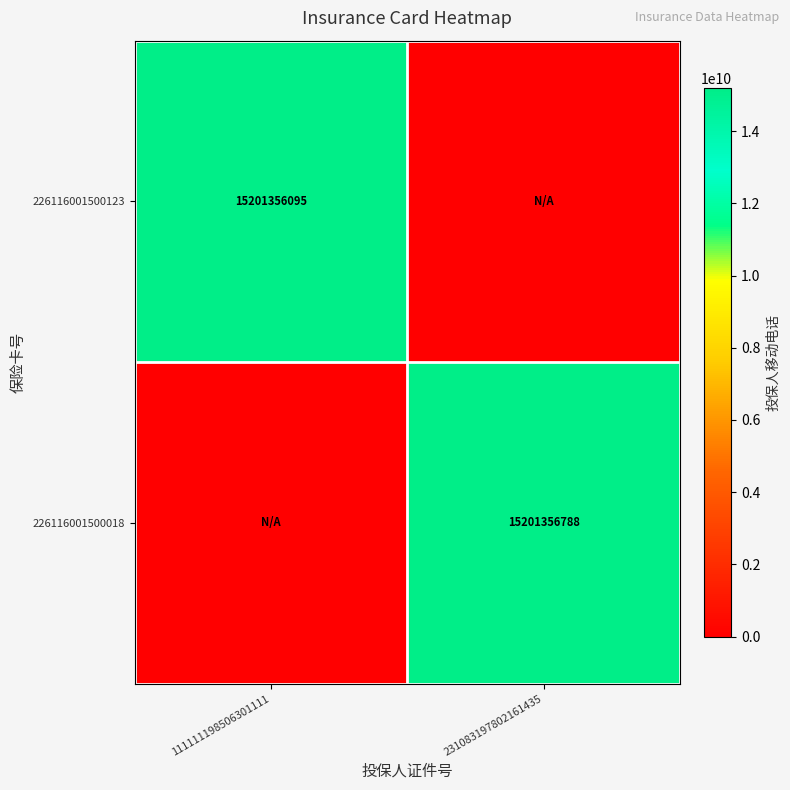

Is it true that 226116001500018 equals 8003422141 at 231083197802161435?

False